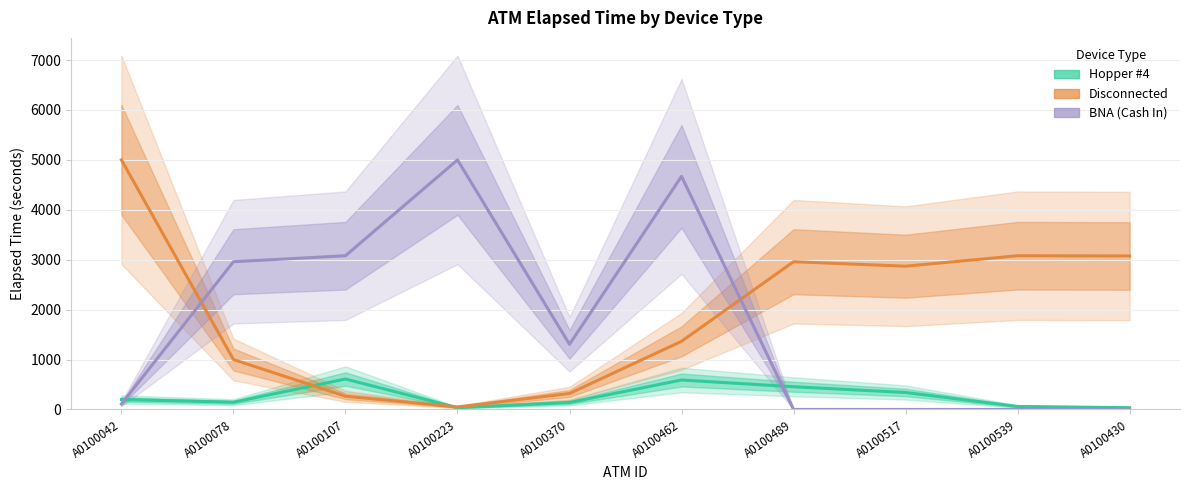

What are all the series names shown in the legend?

Hopper #4, Disconnected, BNA (Cash In)